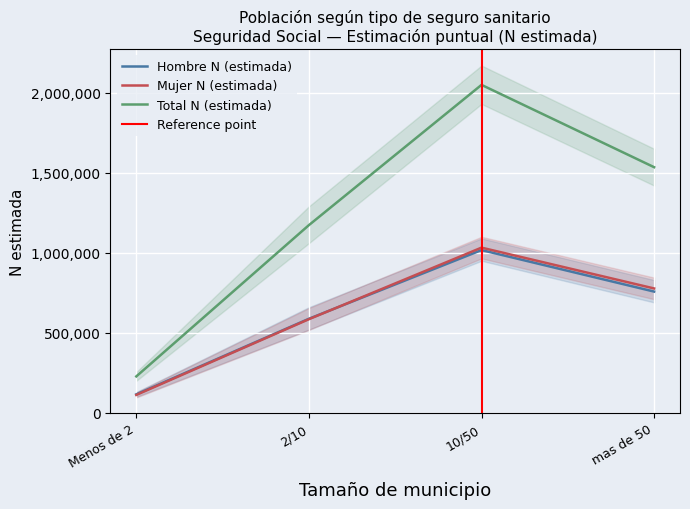

Which has a higher value, Menos de 2 or 10/50?

10/50